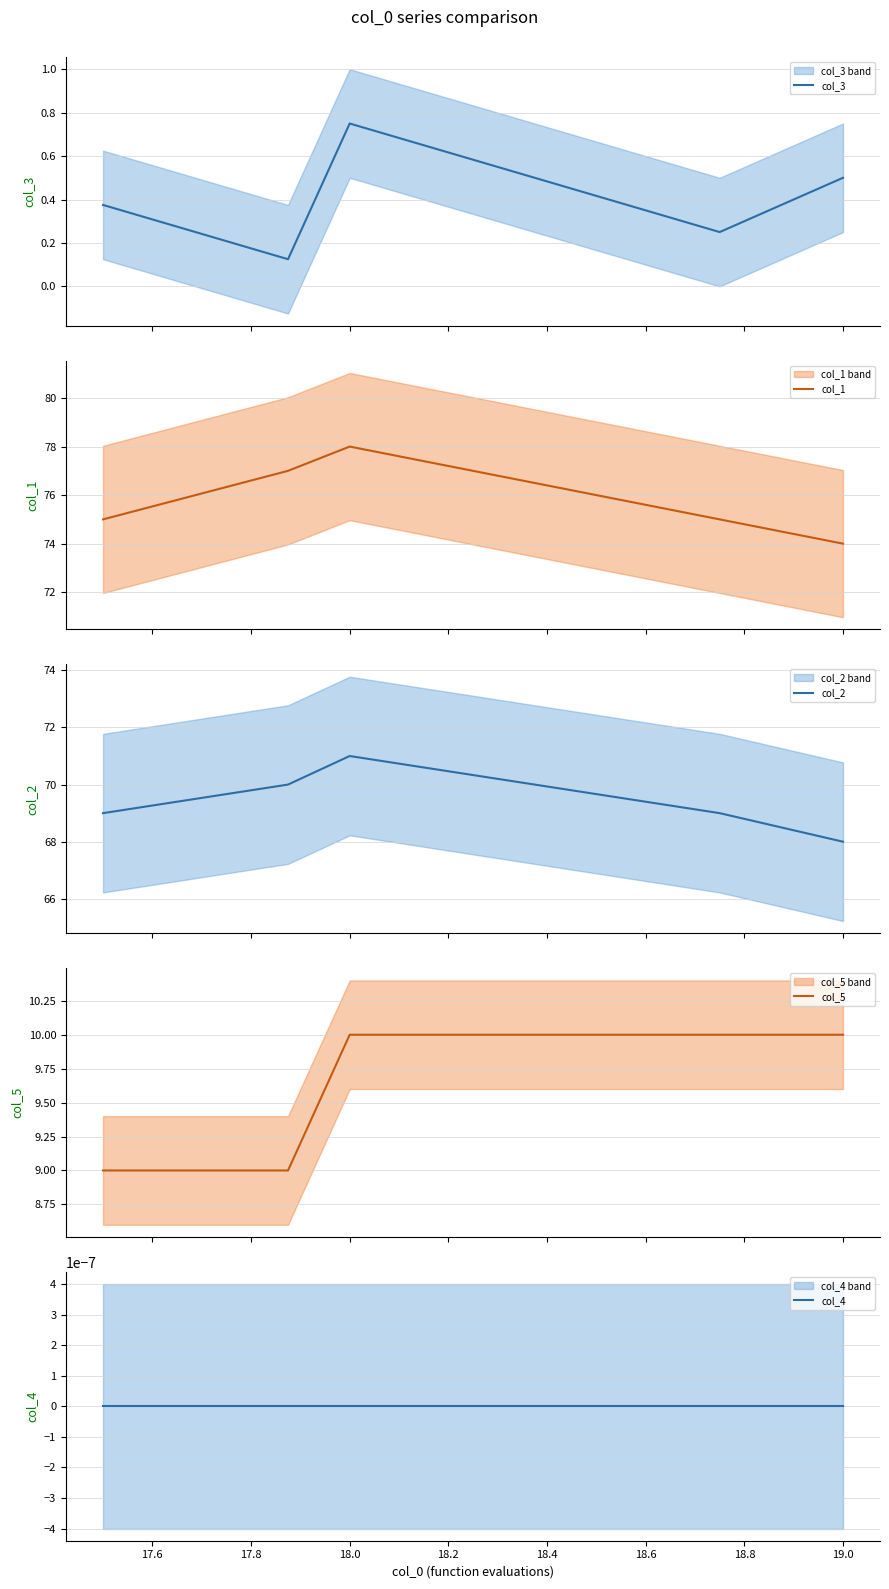

What are all the series names shown in the legend?

col_3, col_1, col_2, col_5, col_4